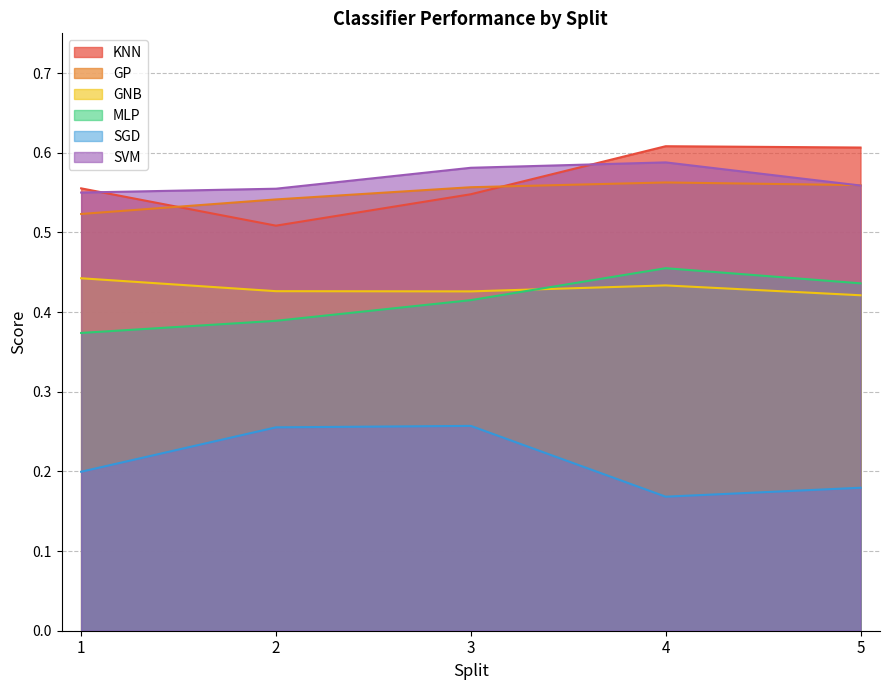

Rank the series at 3 from highest to lowest value.

SVM, GP, KNN, GNB, MLP, SGD